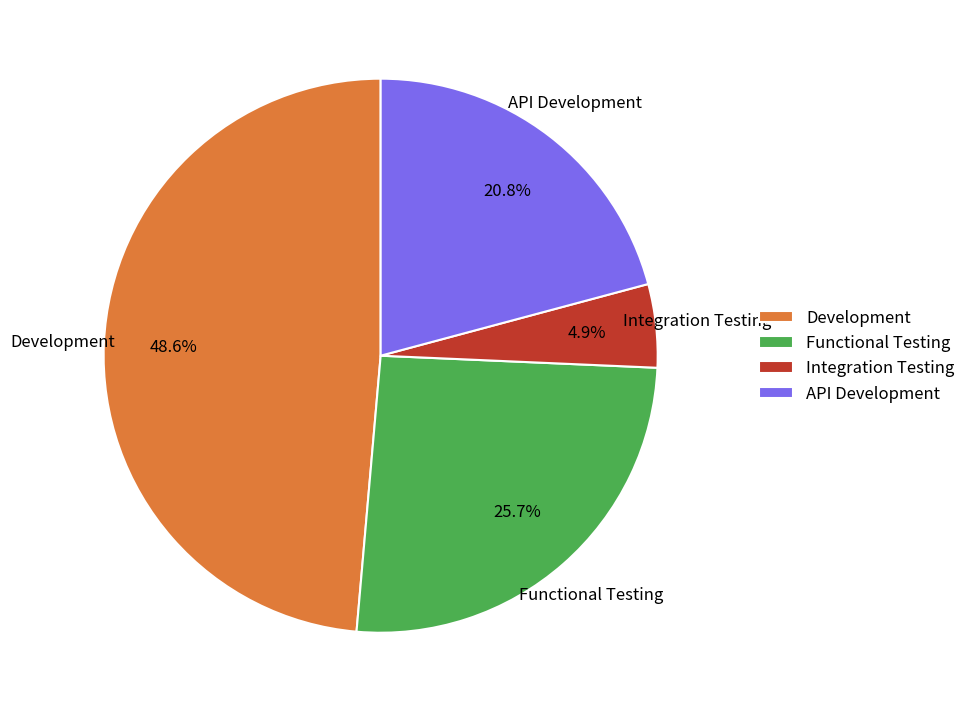

What is the smallest slice in the pie chart?

Integration Testing